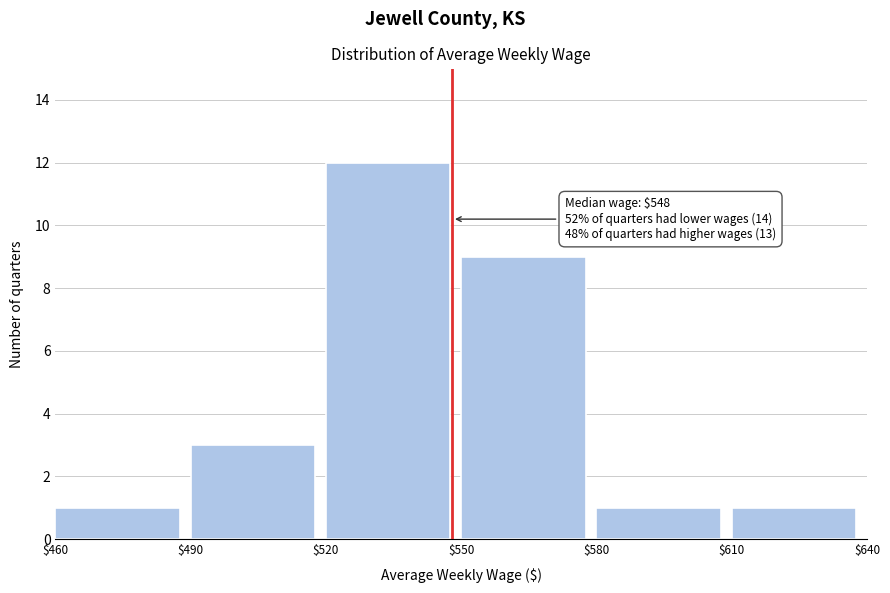

Over which range of the x-axis is the bar tallest?

$520 to $550